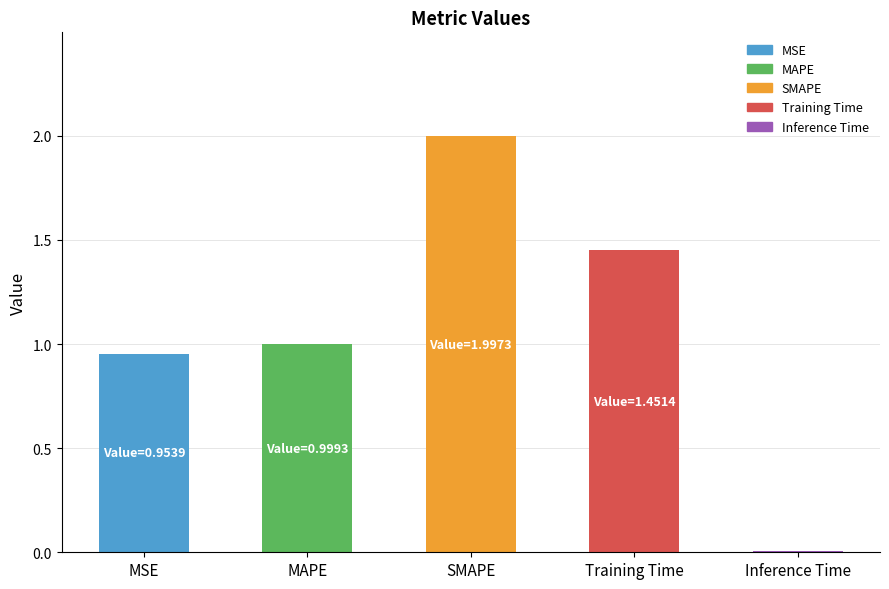

What is the label of the 3rd bar from the left?

SMAPE